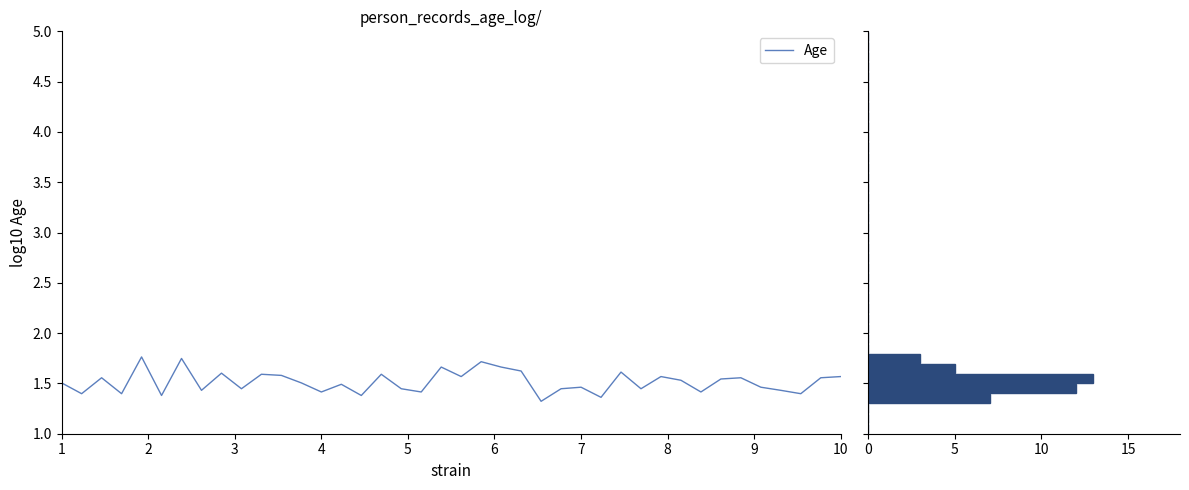

What is the value of the Age bar at the 38th from the left?

1.4